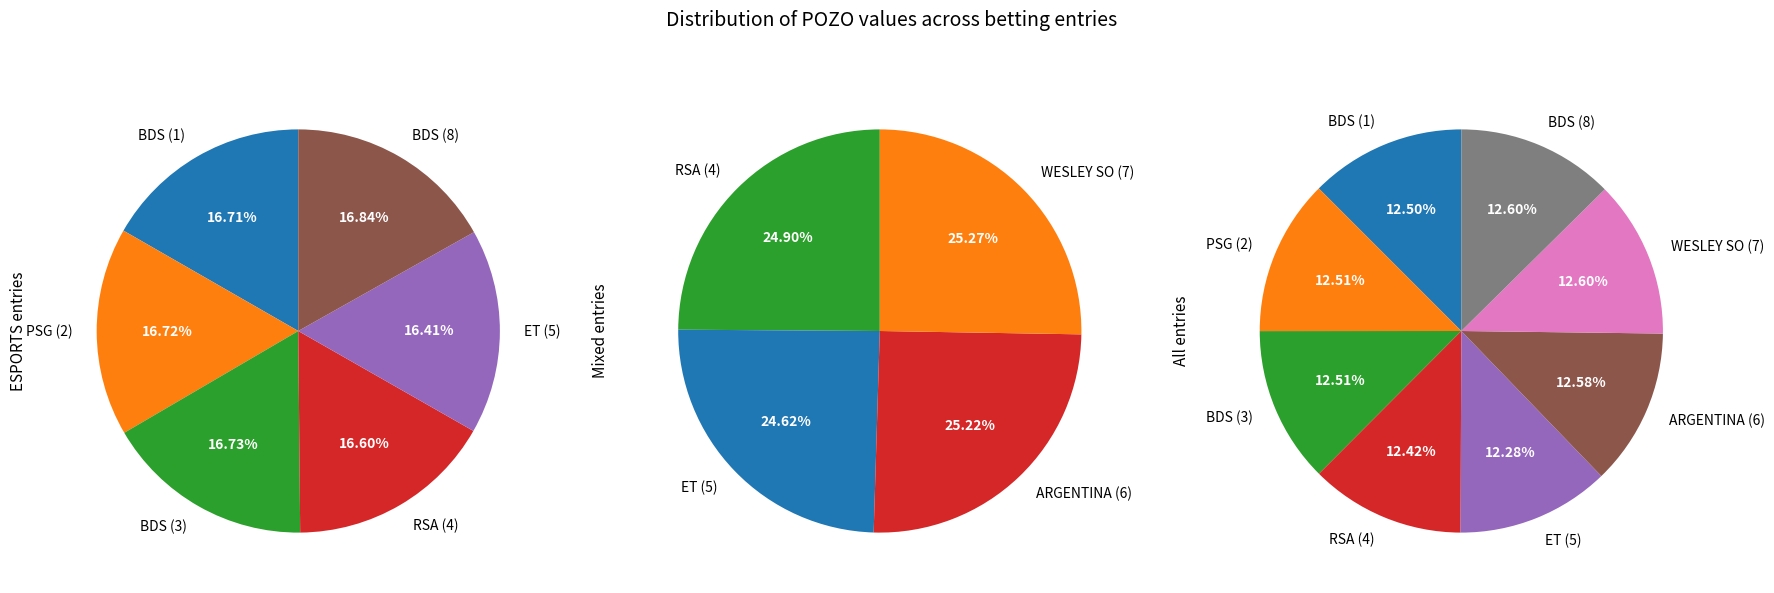

How much of the chart is everything except WESLEY SO (7)?

87.4%